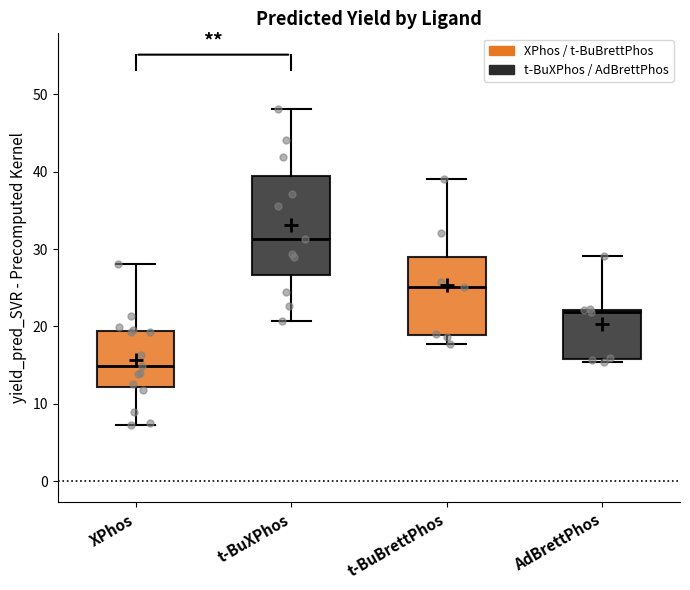

Reading left to right, transcribe this box plot: for each box, give where its median line is, the range the box spans, and where its two whiskers end, as read against the y-axis. The values are not printed on the chart, so give them approximately, as read against the axis.

XPhos: median 15, box 12 to 19, whiskers 7 to 28
t-BuXPhos: median 31, box 27 to 39, whiskers 21 to 48
t-BuBrettPhos: median 25, box 19 to 29, whiskers 18 to 39
AdBrettPhos: median 22, box 16 to 22, whiskers 15 to 29